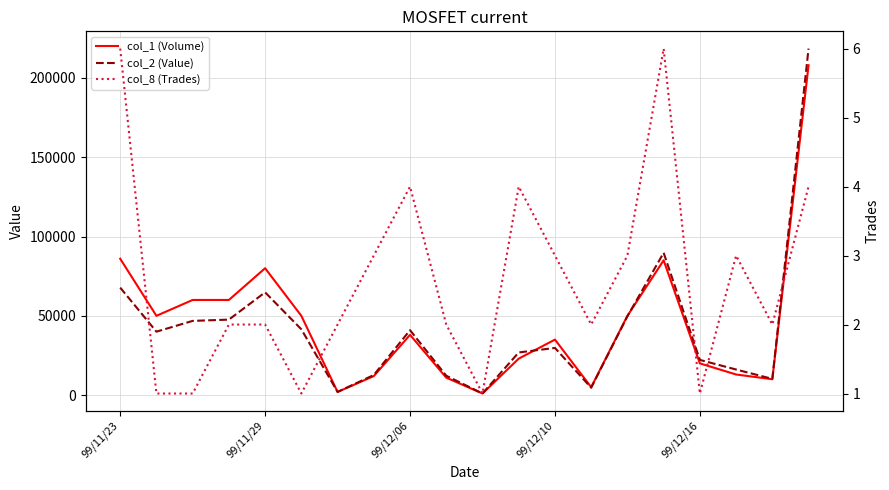

Reading right to left, extract all data points from this chart.

col_1 (Volume): 208000	10000	13000	20000	85000	50000	5000	35000	23000	1000	11000	38000	12000	2000	50000	80000	60000	60000	50000	86000
col_2 (Value): 218500	10250	16130	22200	89750	49700	4660	29750	26890	1030	12210	40940	12690	2010	41500	64800	47600	46800	40000	67780
col_8 (Trades): 4	2	3	1	6	3	2	3	4	1	2	4	3	2	1	2	2	1	1	6